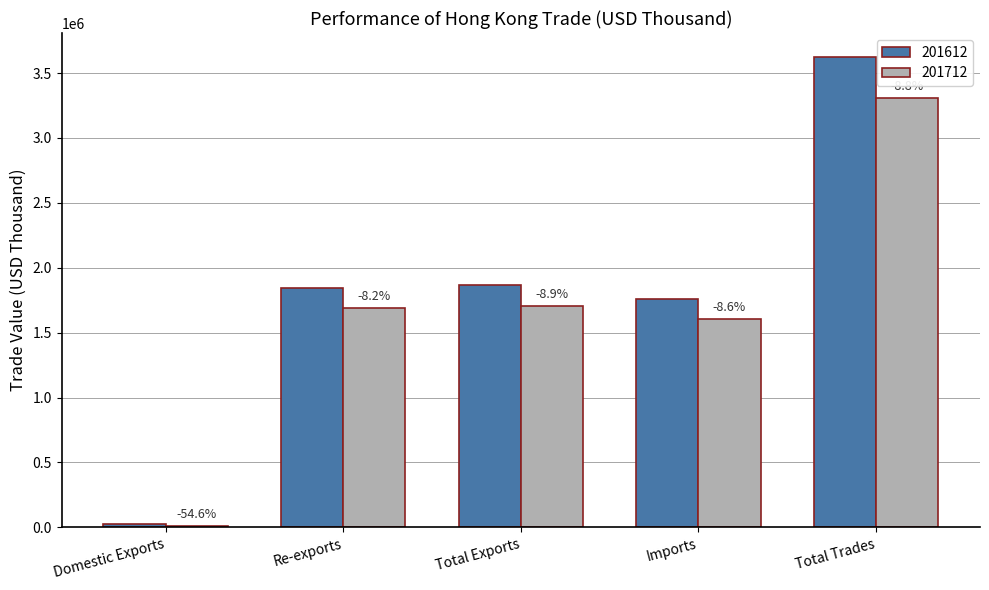

What is the total value across all series at Imports?

3361869.0